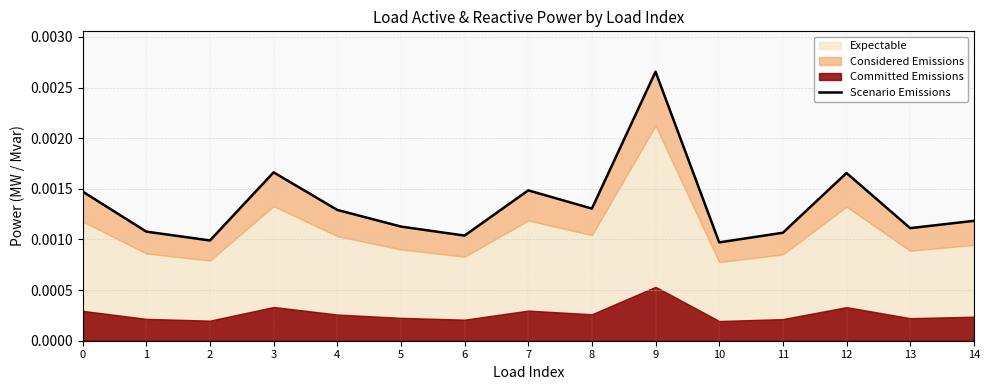

Where is the first local maximum?

3